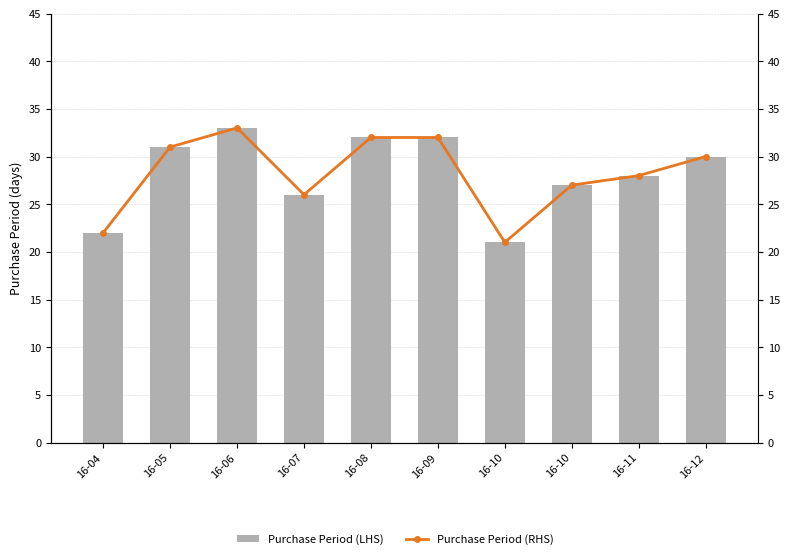

Is it true that Purchase Period (RHS) equals 30 at 16-12?

True